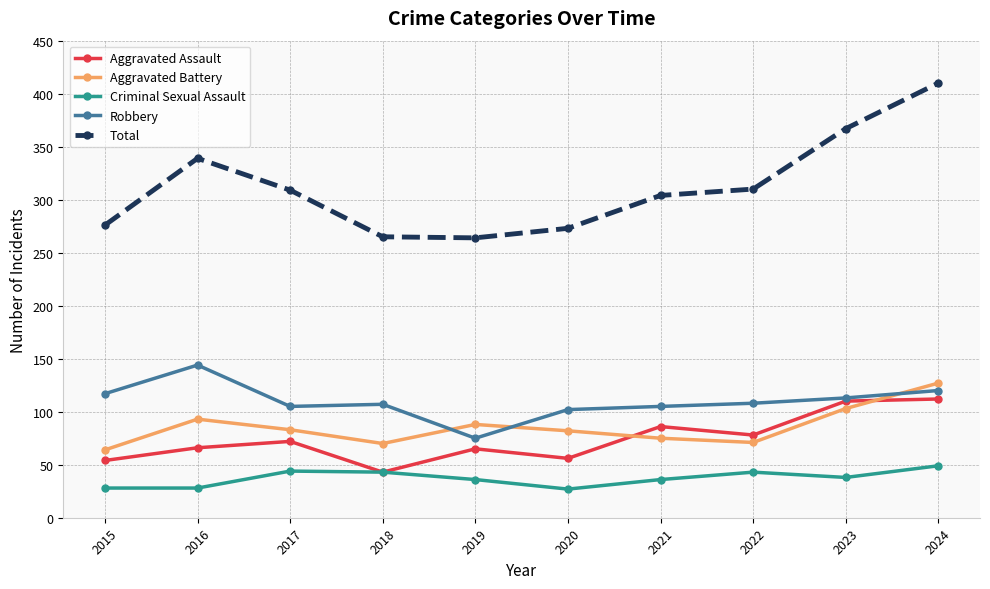

Which category has the highest value across all series?

2024